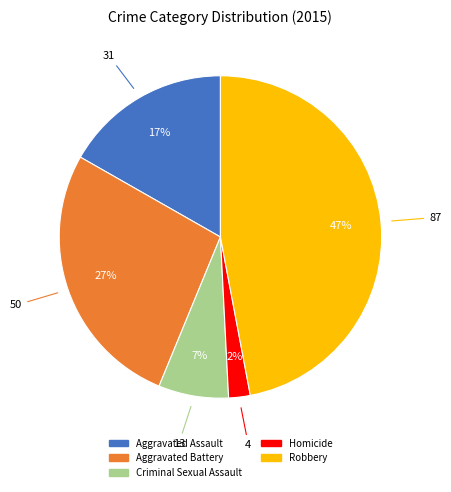

True or false: Criminal Sexual Assault accounts for 7% of the total.

True